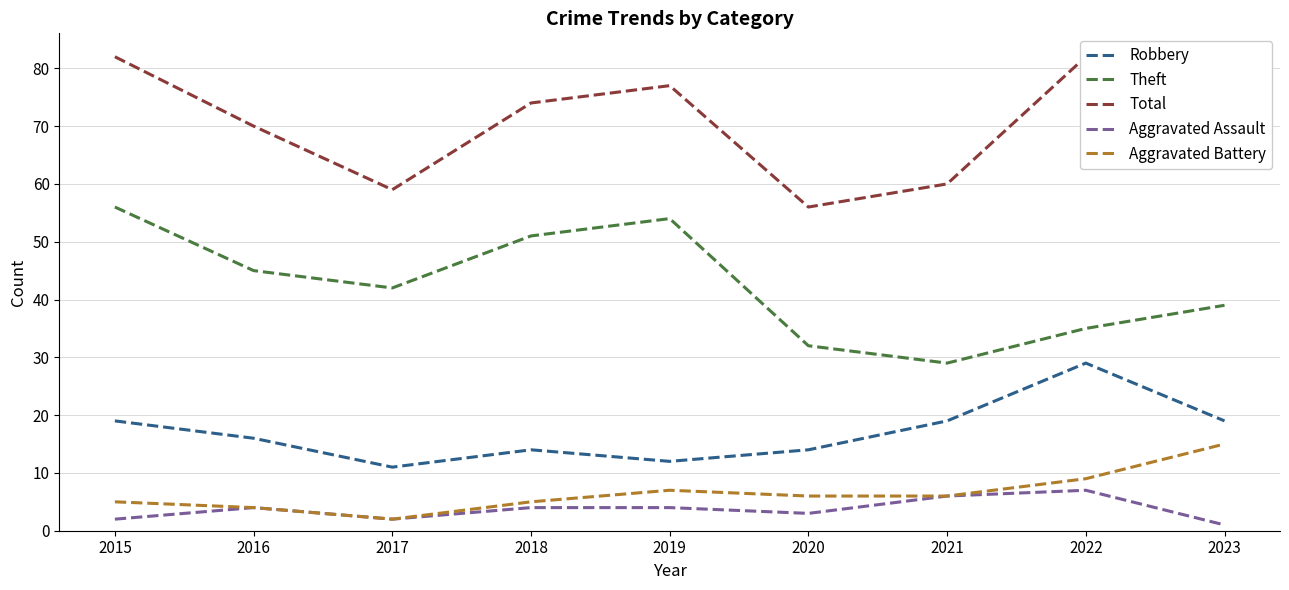

True or false: Aggravated Battery and Robbery intersect in this chart.

False